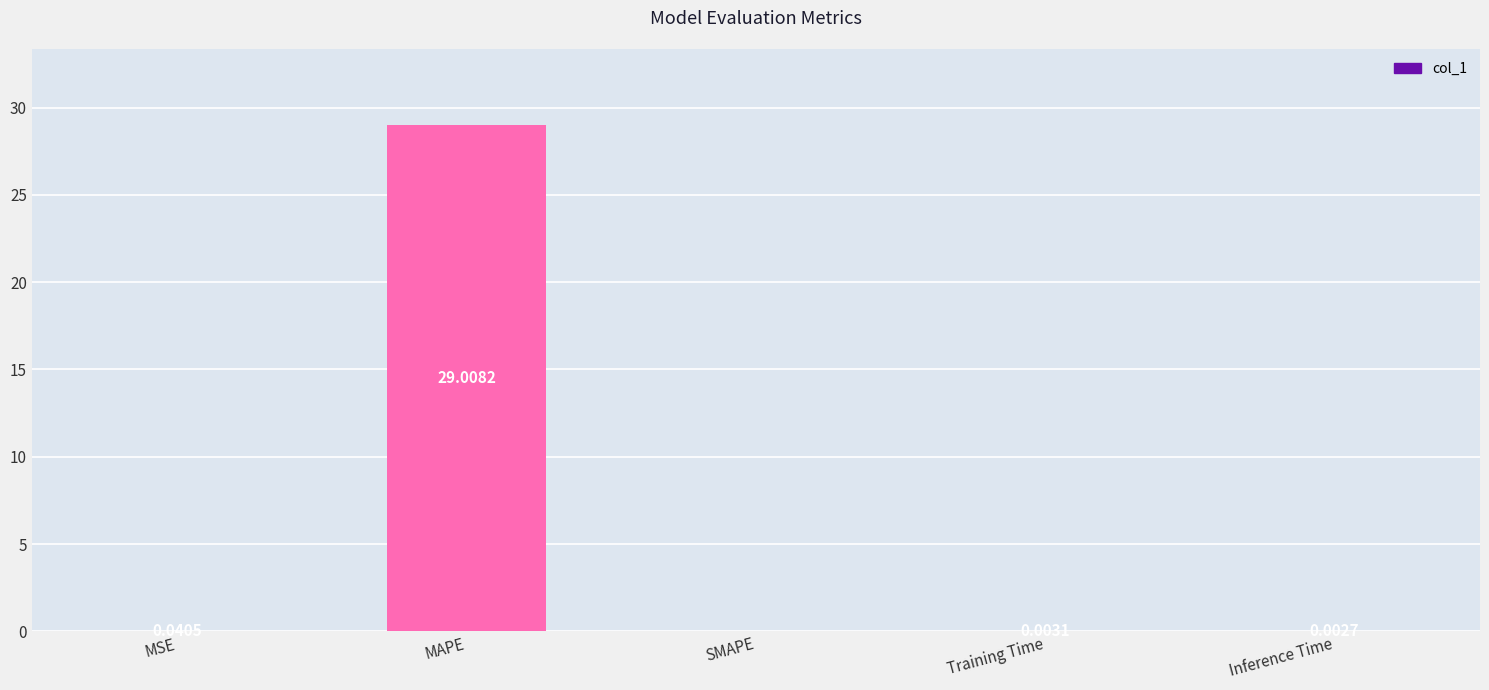

Is it true that the value at MSE is 0.0?

True